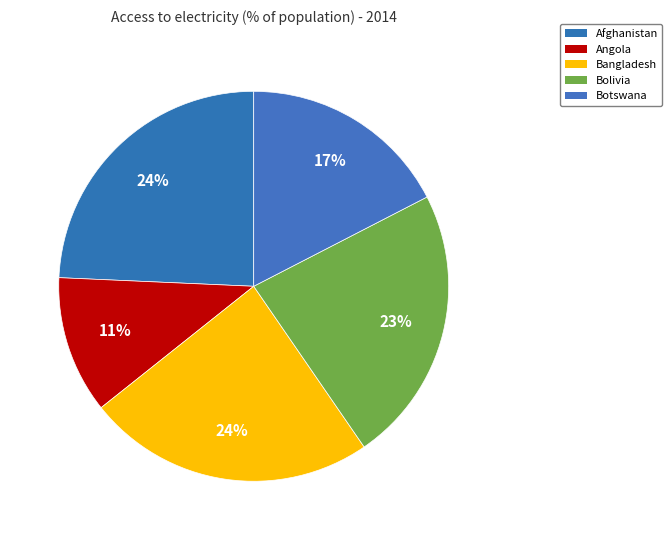

How many segments does this pie chart have?

5